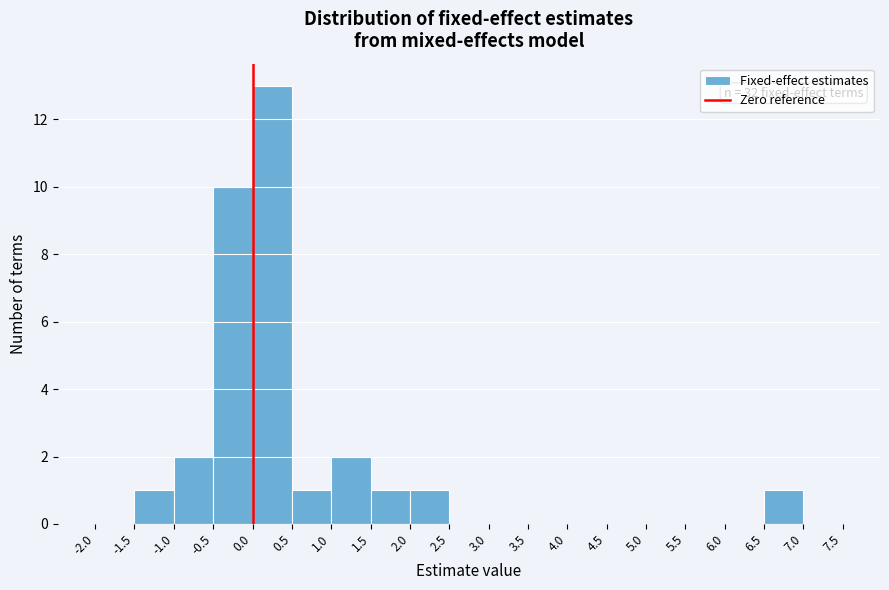

Over which range of the x-axis is the bar tallest?

0.0 to 0.5